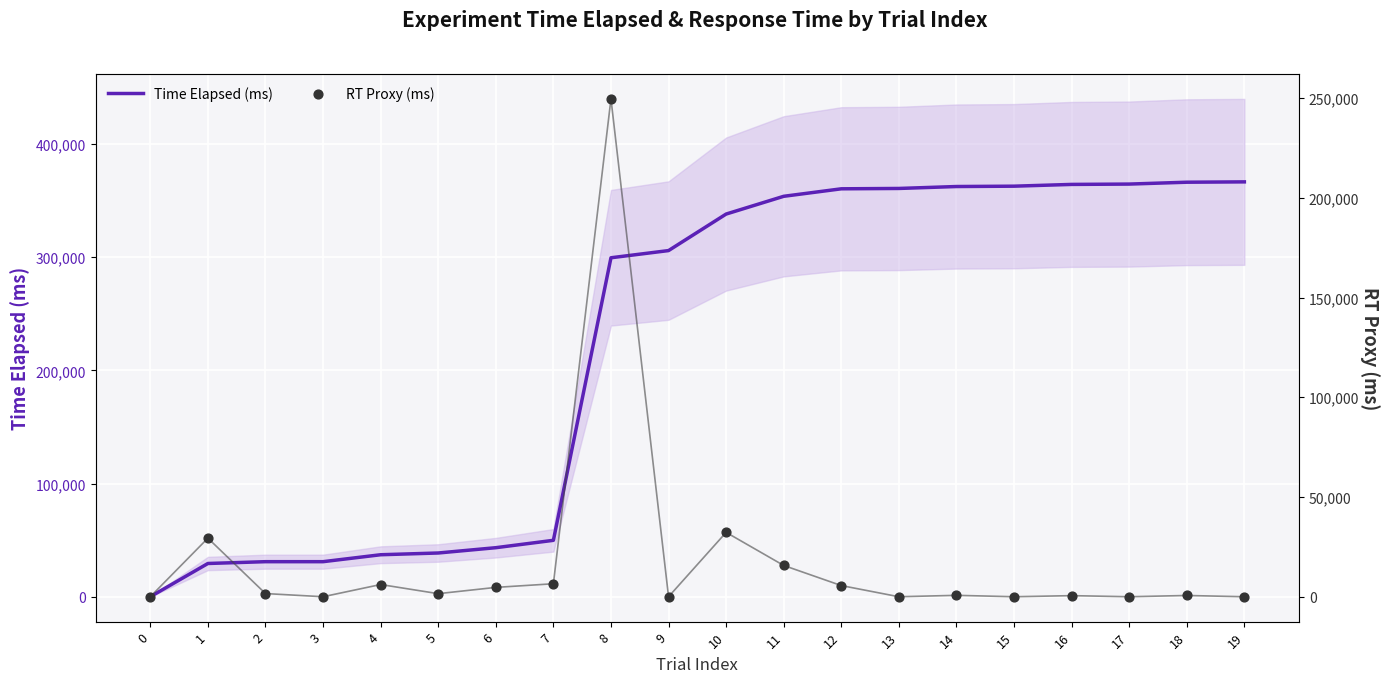

Which series reaches the maximum Y coordinate?

Time Elapsed (ms)